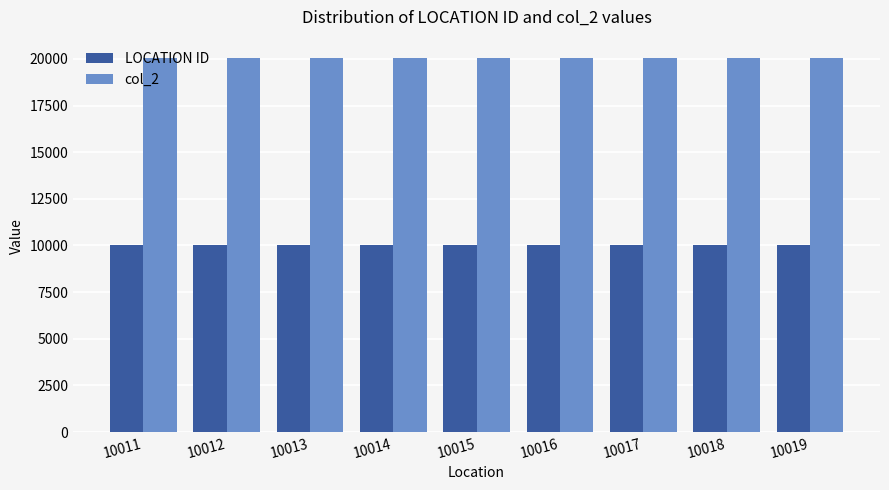

Rank the series by their average value, from lowest to highest.

LOCATION ID, col_2